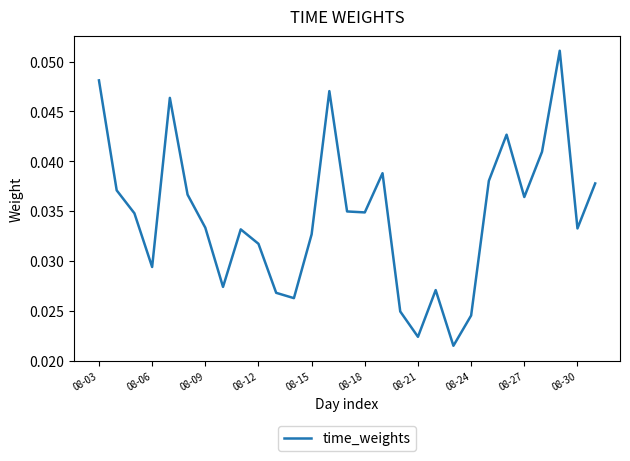

How many lines are shown in the chart?

1